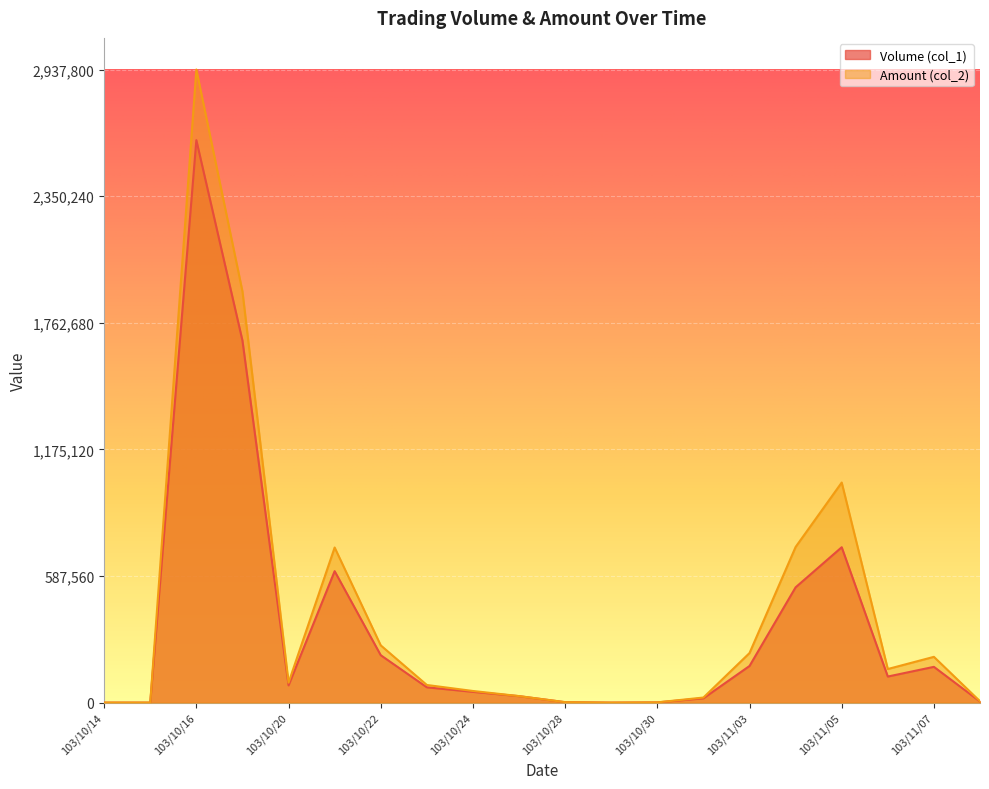

Count the number of categories in the chart.

20